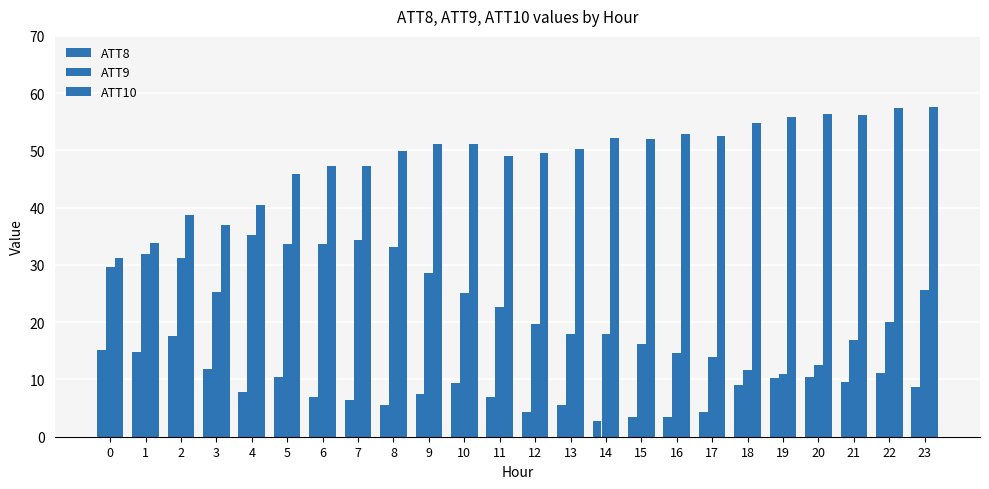

How many distinct data groups are displayed?

3